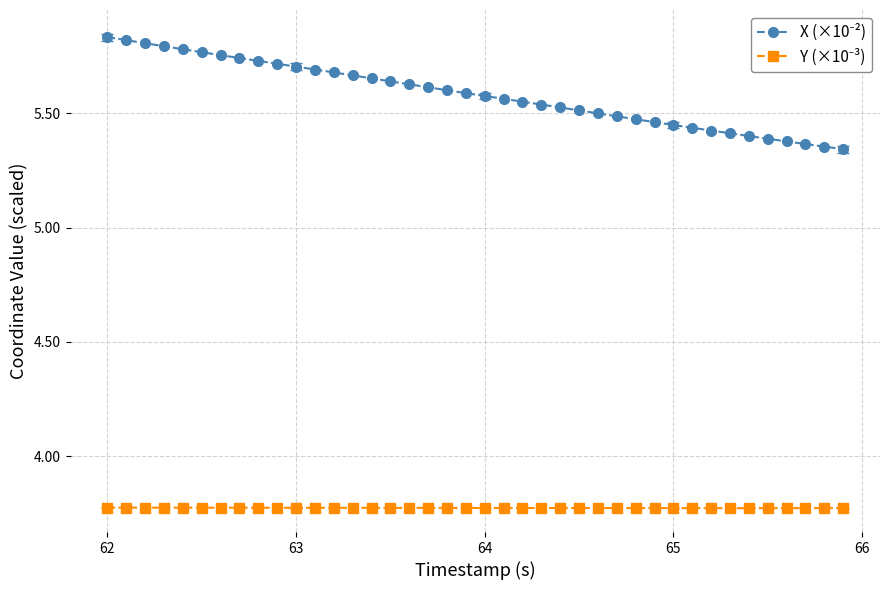

At how many categories does at least one series exceed 5?

40